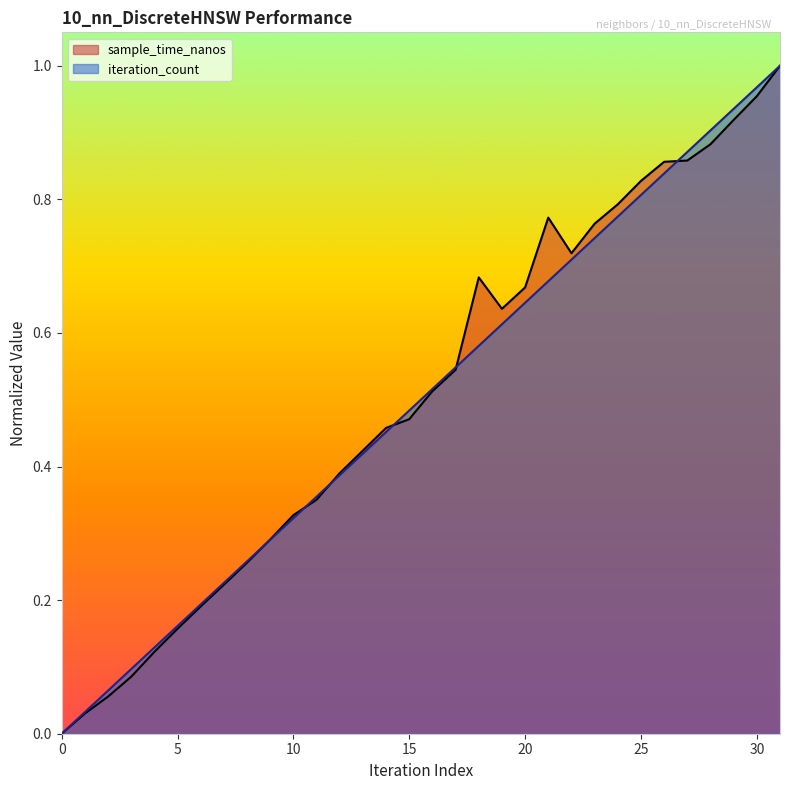

How many data points does each series have?

32